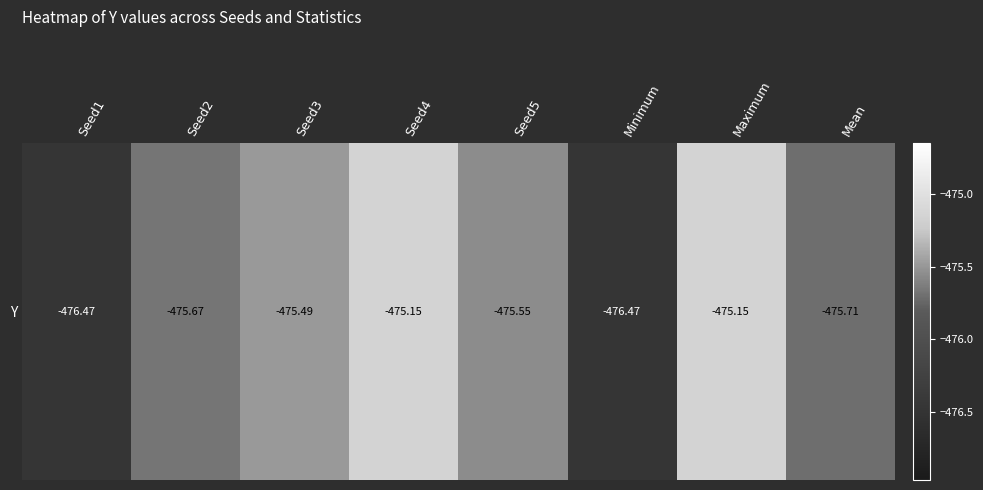

What is the maximum value shown in the chart?

-475.1